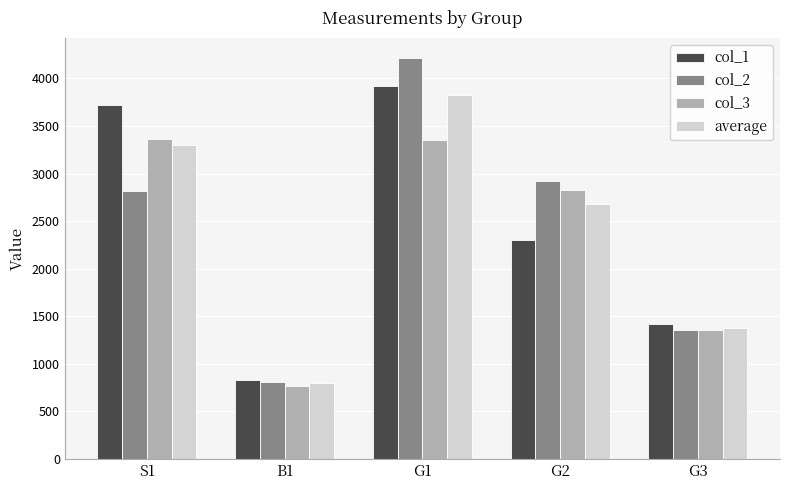

Are the bars grouped side by side (vs. stacked)?

Yes